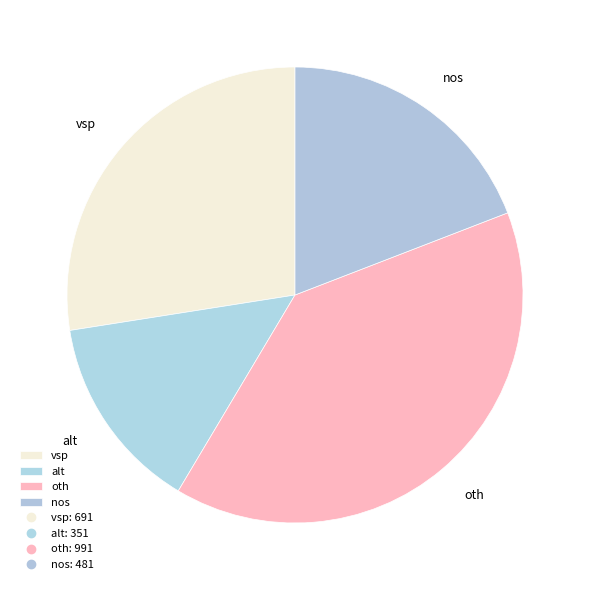

Is there a majority slice in this chart?

No